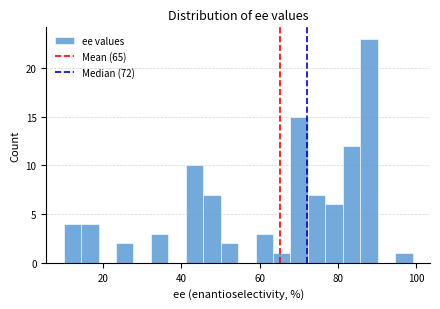

Read against the x-axis, roughly where is the centre of the tallest bar?

88